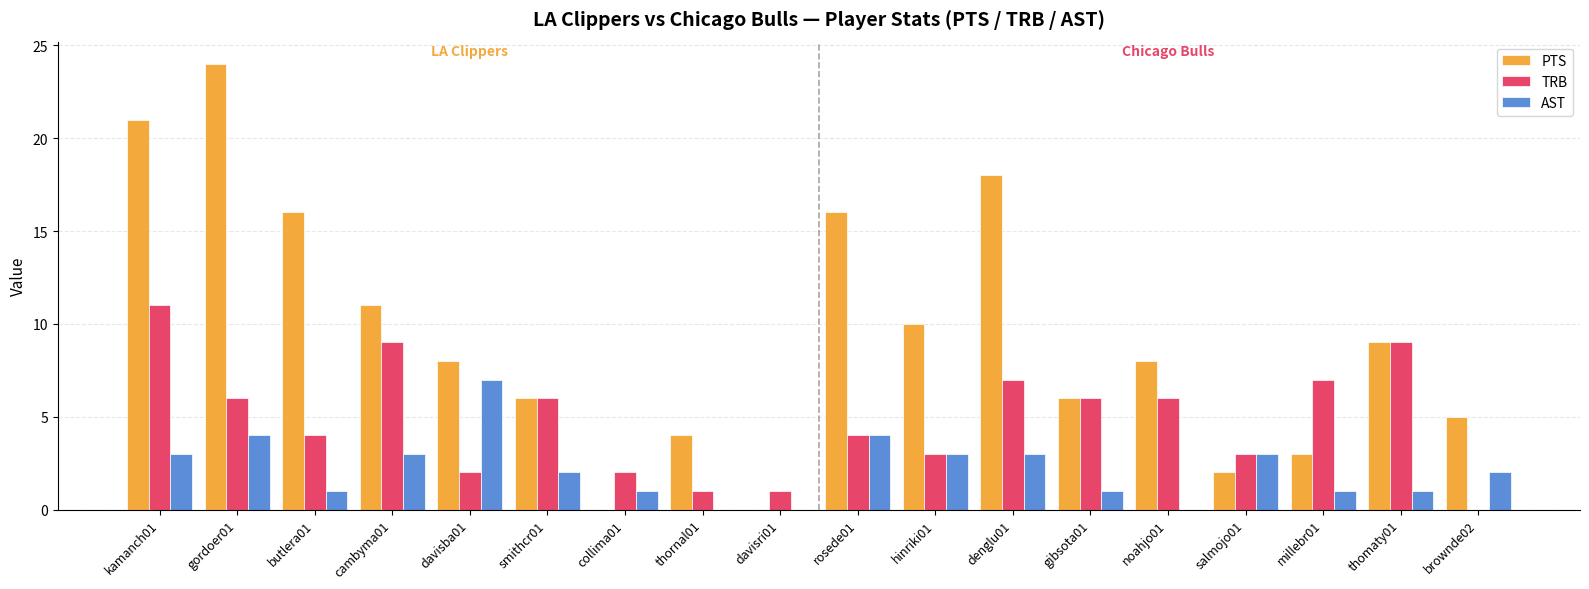

Between denglu01 and millebr01, which series saw the biggest shift?

PTS